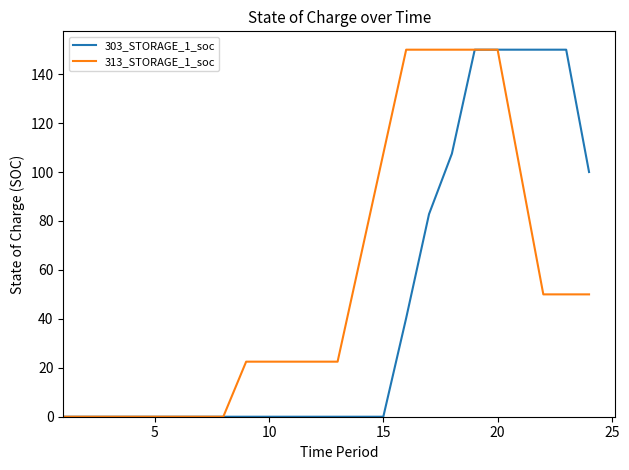

How many lines are shown in the chart?

2